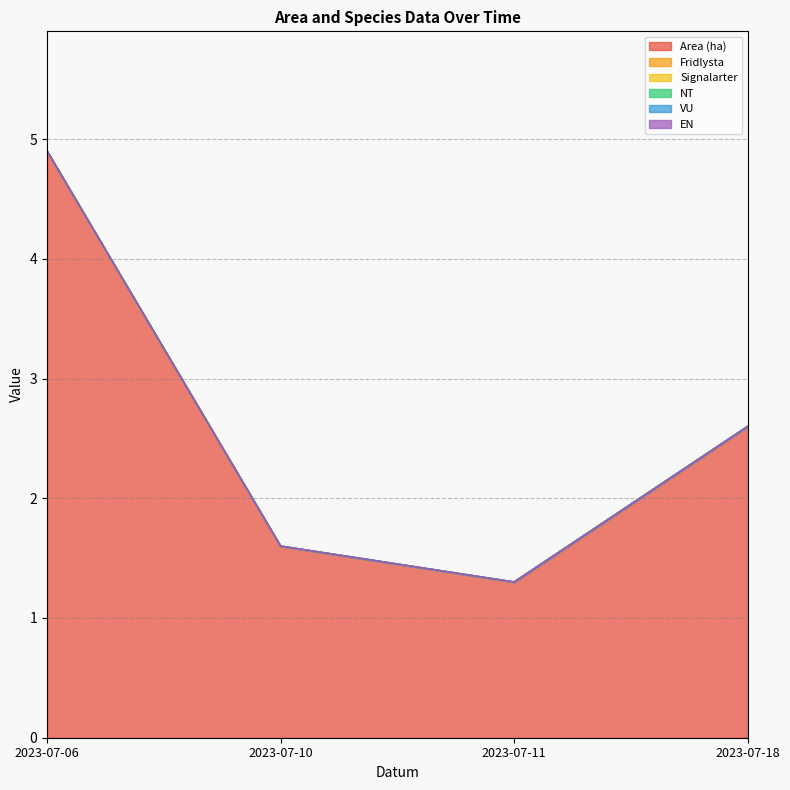

At which label does EN reach its minimum?

2023-07-06